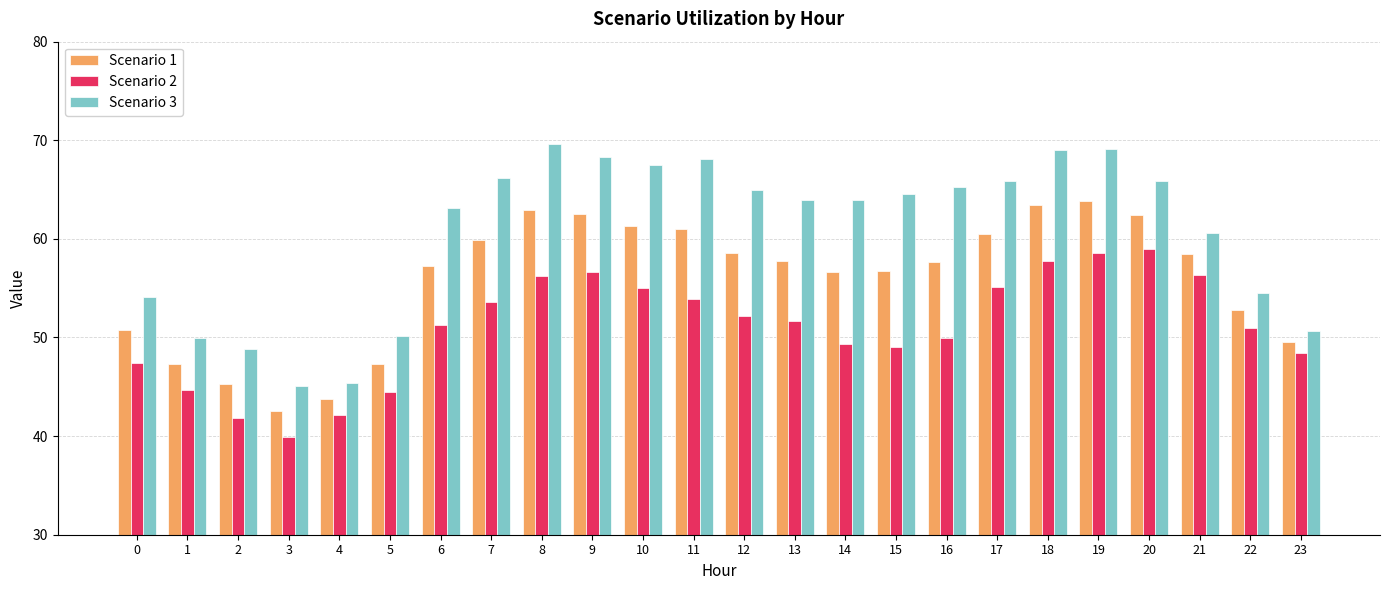

What is the highest value of the Scenario 1 series?

63.9